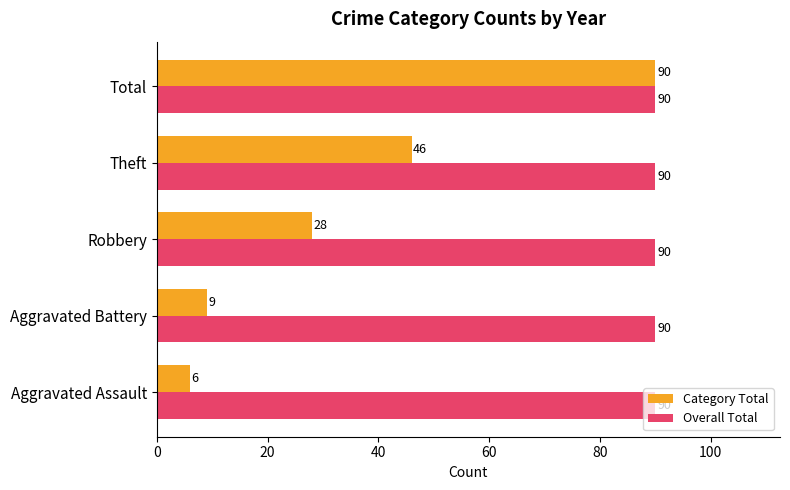

Which series has the widest spread of values?

Category Total